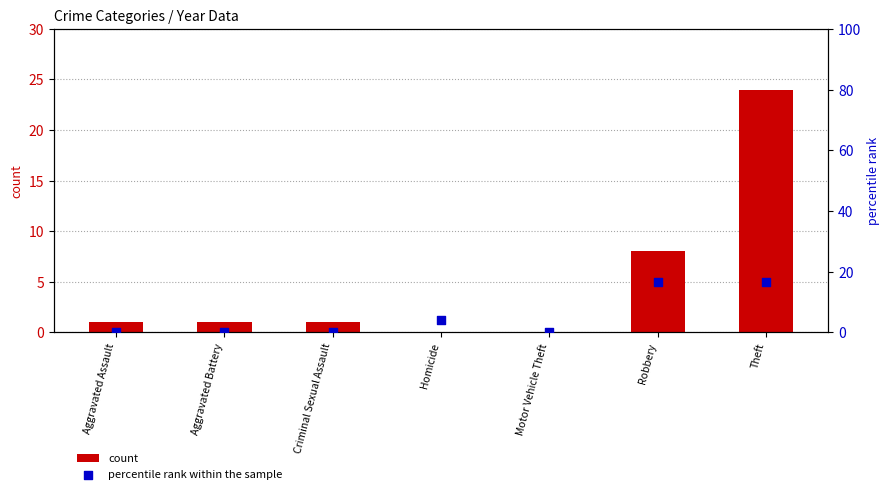

At which category is the sum across all series the highest?

Theft